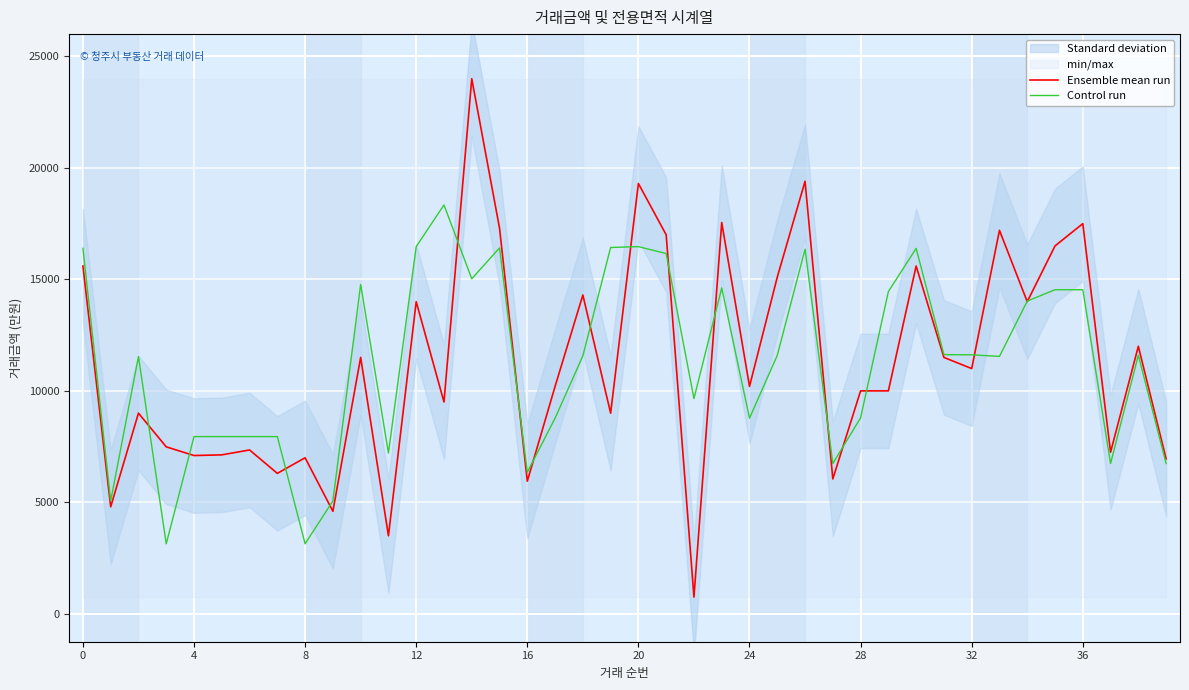

What is the sum of the Ensemble mean run values at 0 and 11?

19100.0